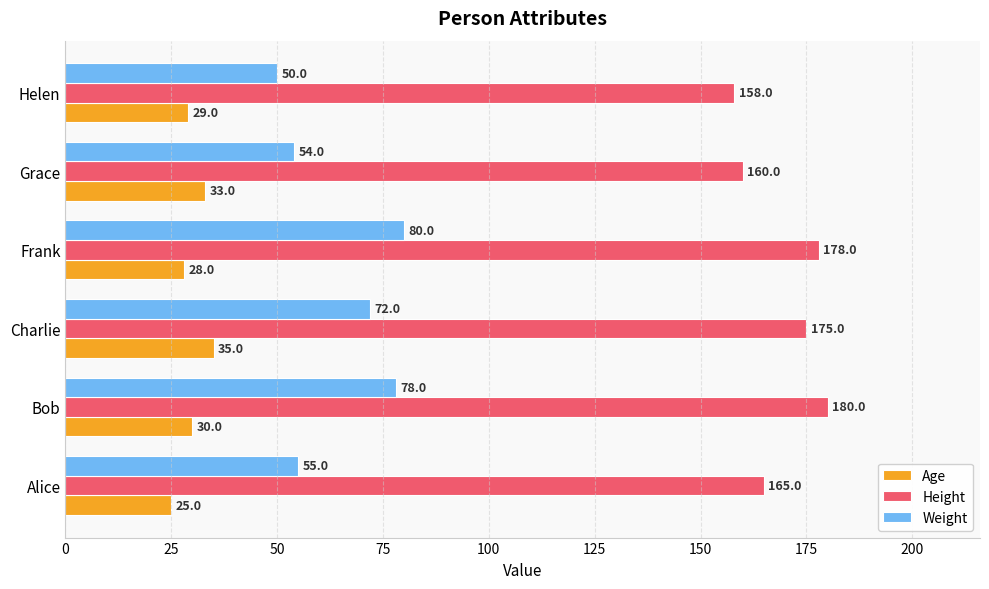

True or false: Height has a value of 160 at Grace.

True